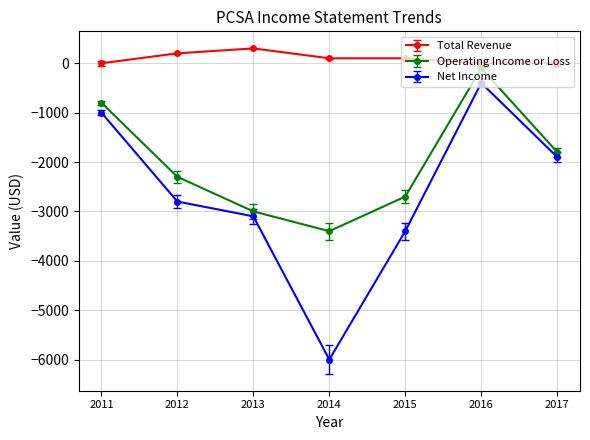

True or false: Total Revenue and Operating Income or Loss intersect in this chart.

False